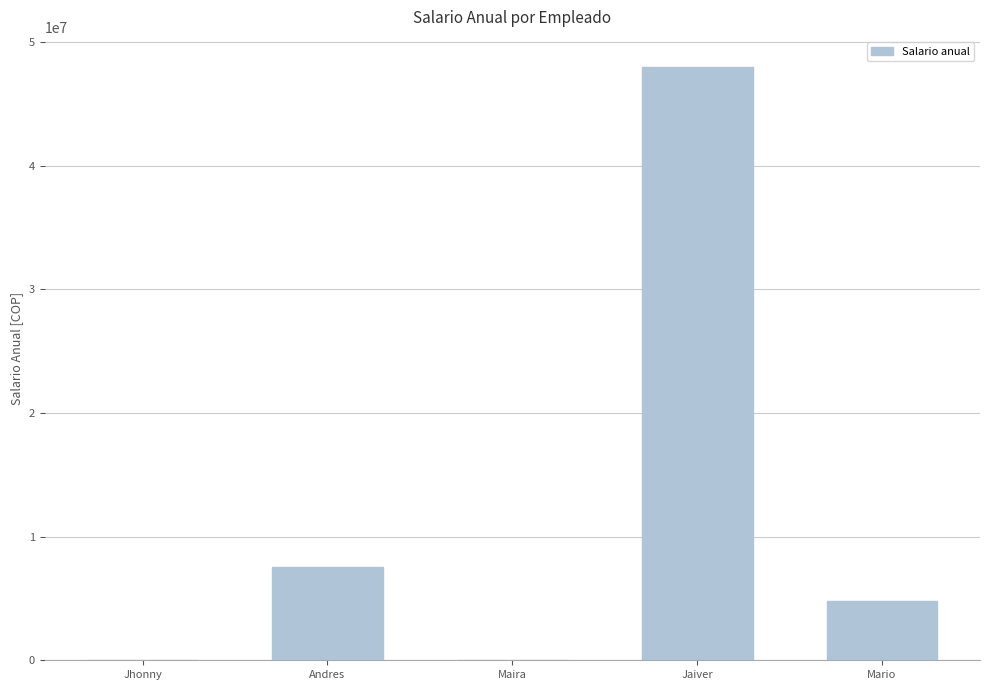

What is the greatest value displayed?

48000000